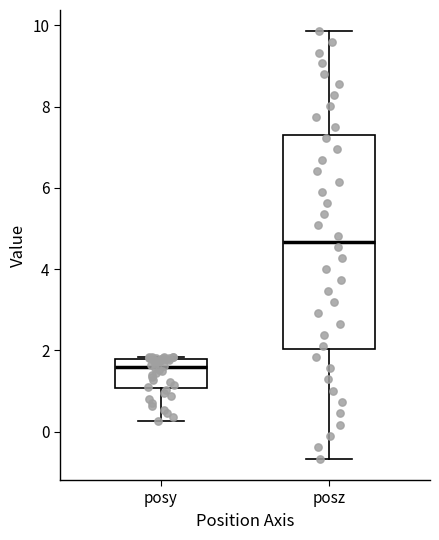

Which box is the tallest, from its lower edge to its upper edge?

posz